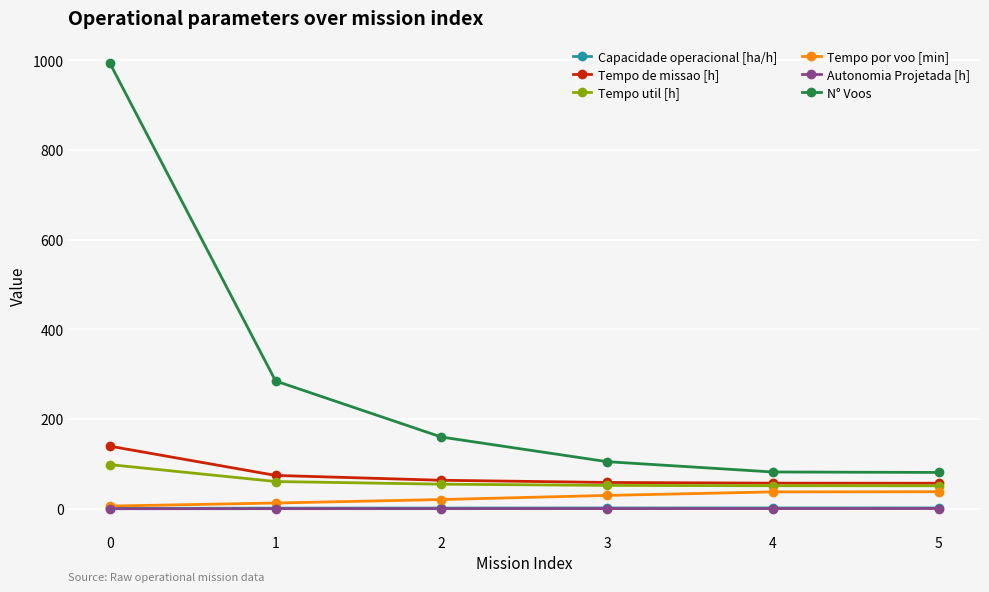

At how many categories does at least one series exceed 65?

6